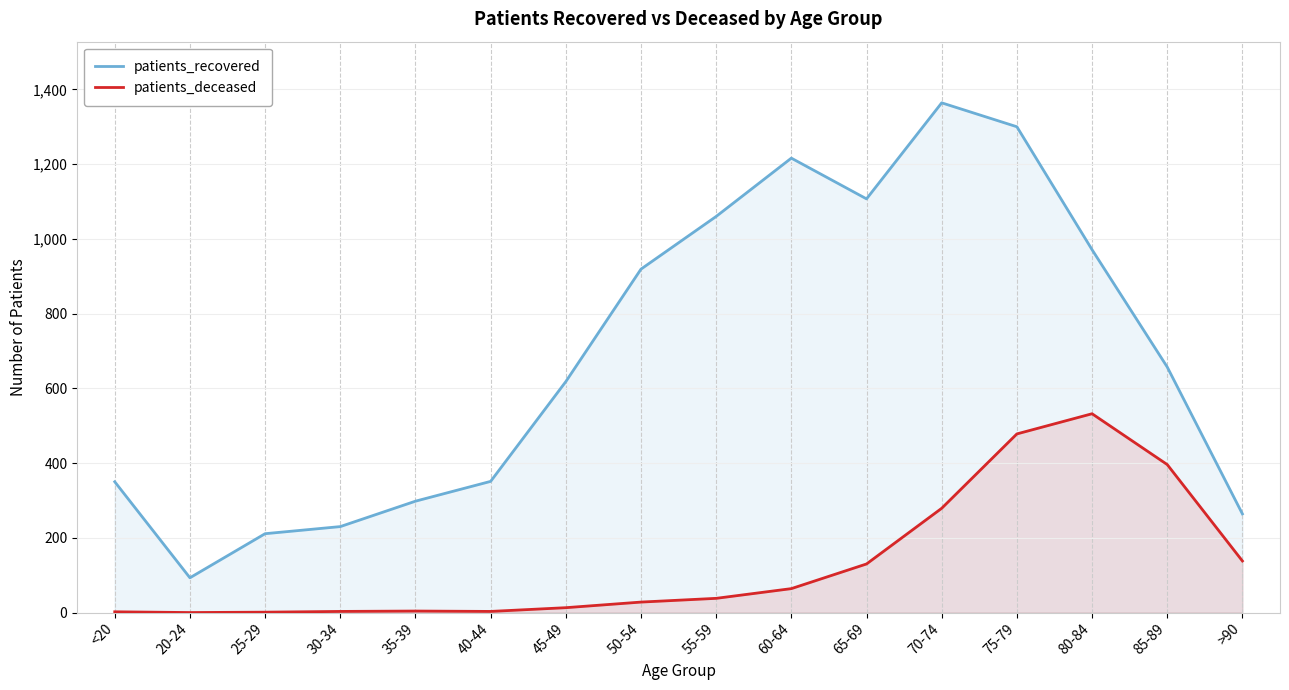

True or false: patients_deceased has a value of 1 at 25-29.

True